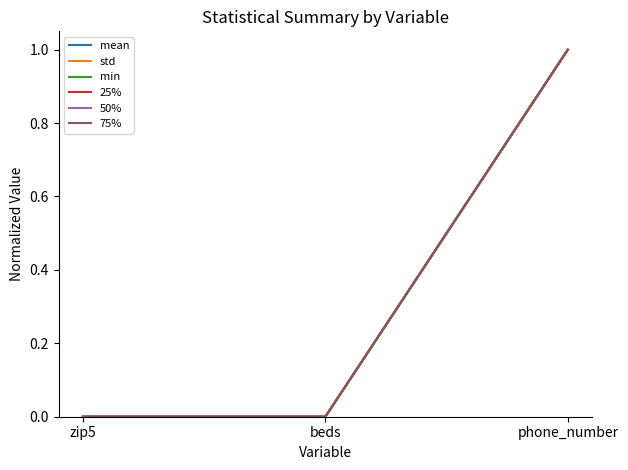

What is the total value across all series at phone_number?

6.0